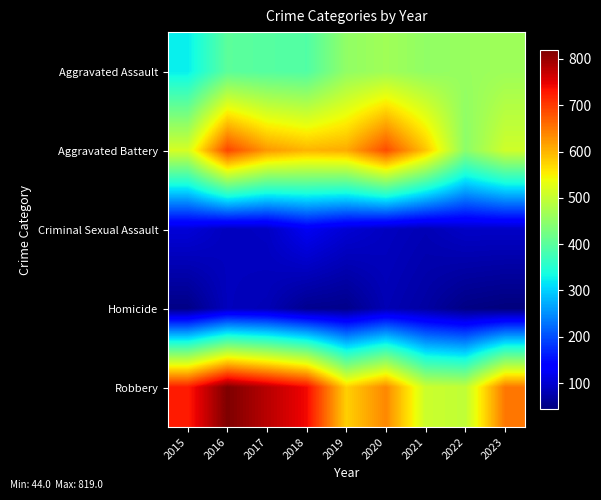

Reading left to right, extract all data points from this chart.

Aggravated Assault: 2015=323	2016=402	2017=396	2018=392	2019=452	2020=466	2021=452	2022=458	2023=464
Aggravated Battery: 2015=515	2016=691	2017=623	2018=600	2019=608	2020=686	2021=587	2022=446	2023=509
Criminal Sexual Assault: 2015=105	2016=87	2017=91	2018=123	2019=102	2020=89	2021=81	2022=93	2023=93
Homicide: 2015=50	2016=87	2017=82	2018=56	2019=53	2020=81	2021=69	2022=49	2023=44
Robbery: 2015=726	2016=819	2017=780	2018=741	2019=577	2020=637	2021=506	2022=496	2023=651